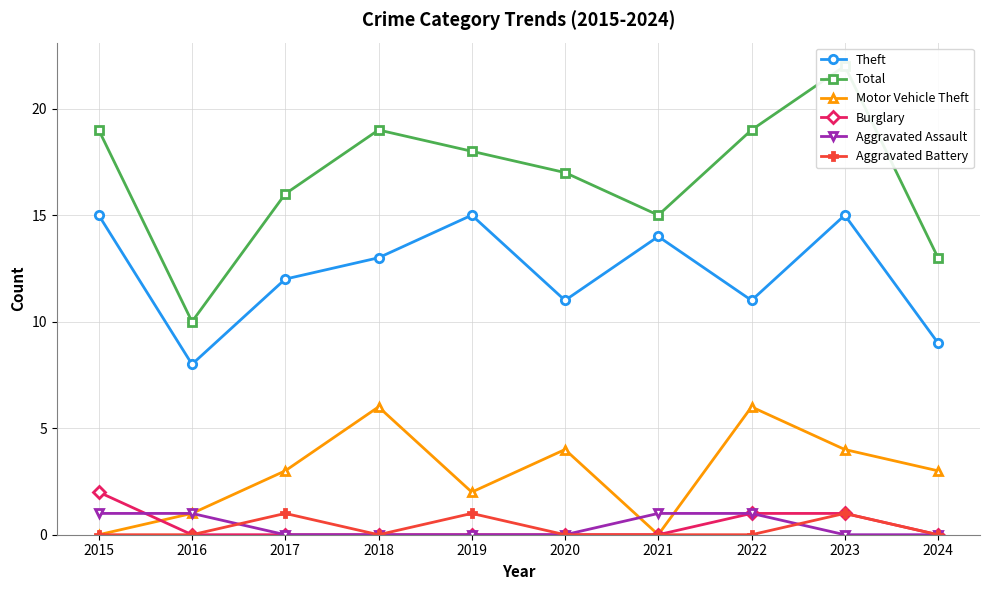

True or false: Total and Aggravated Assault cross at least once.

False